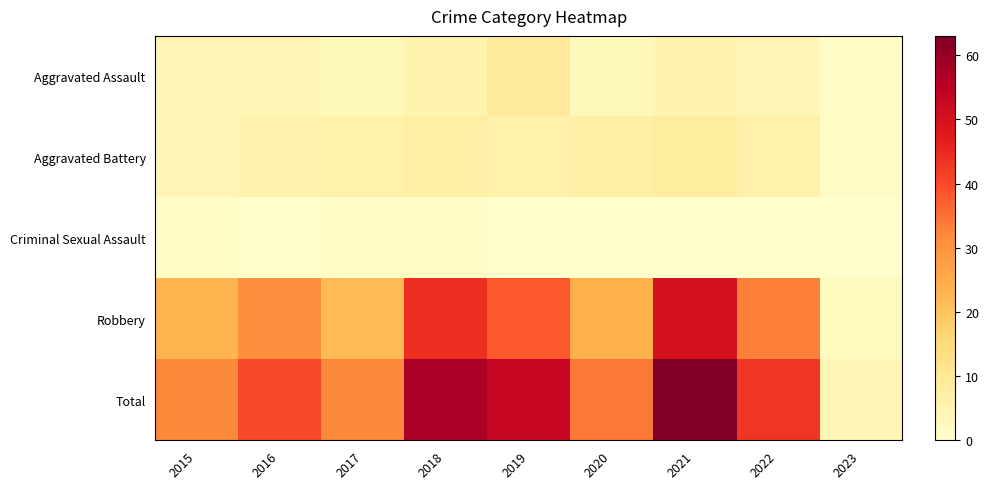

At how many categories does at least one series exceed 20?

8